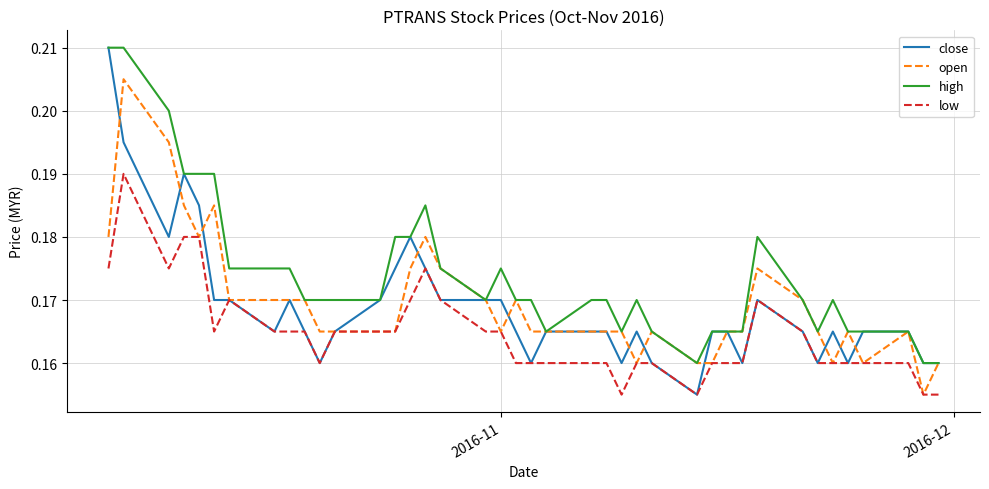

Which series has the widest spread of values?

close